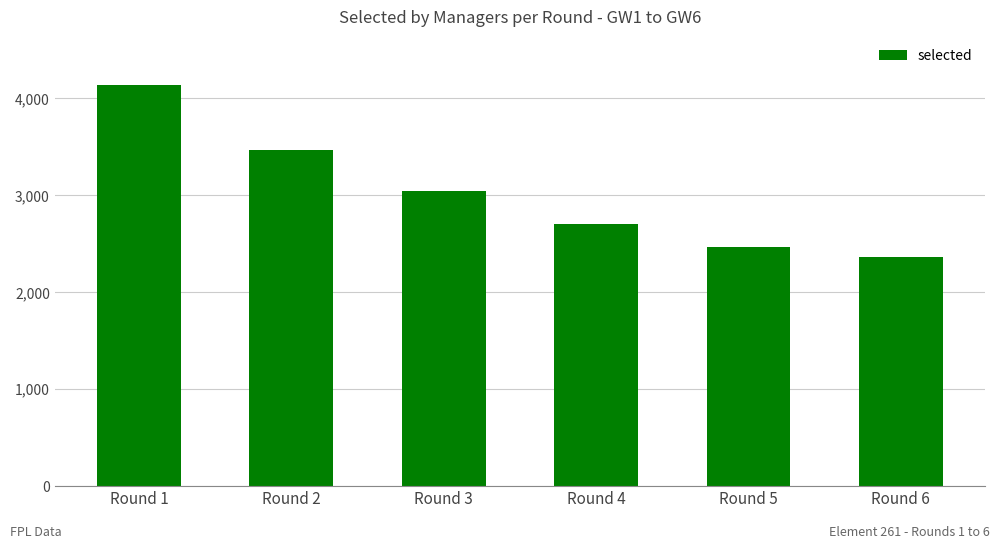

Reading left to right, extract all data points from this chart.

4140	3462	3044	2698	2461	2363